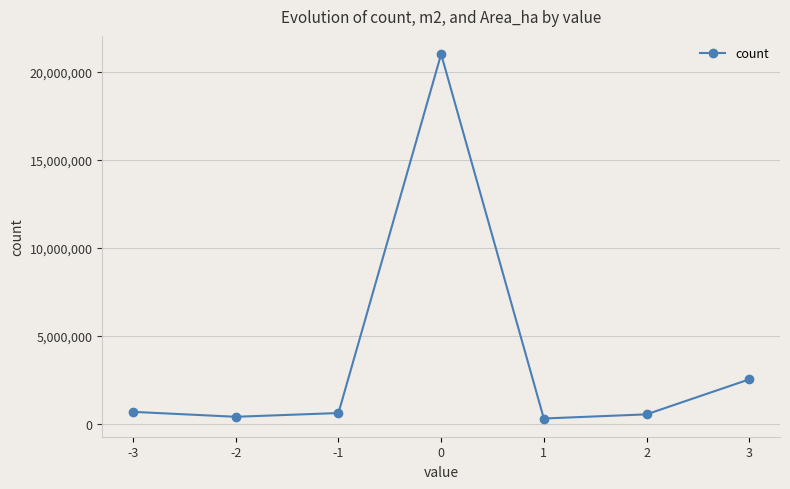

Does the chart display data point markers on the line(s)?

Yes